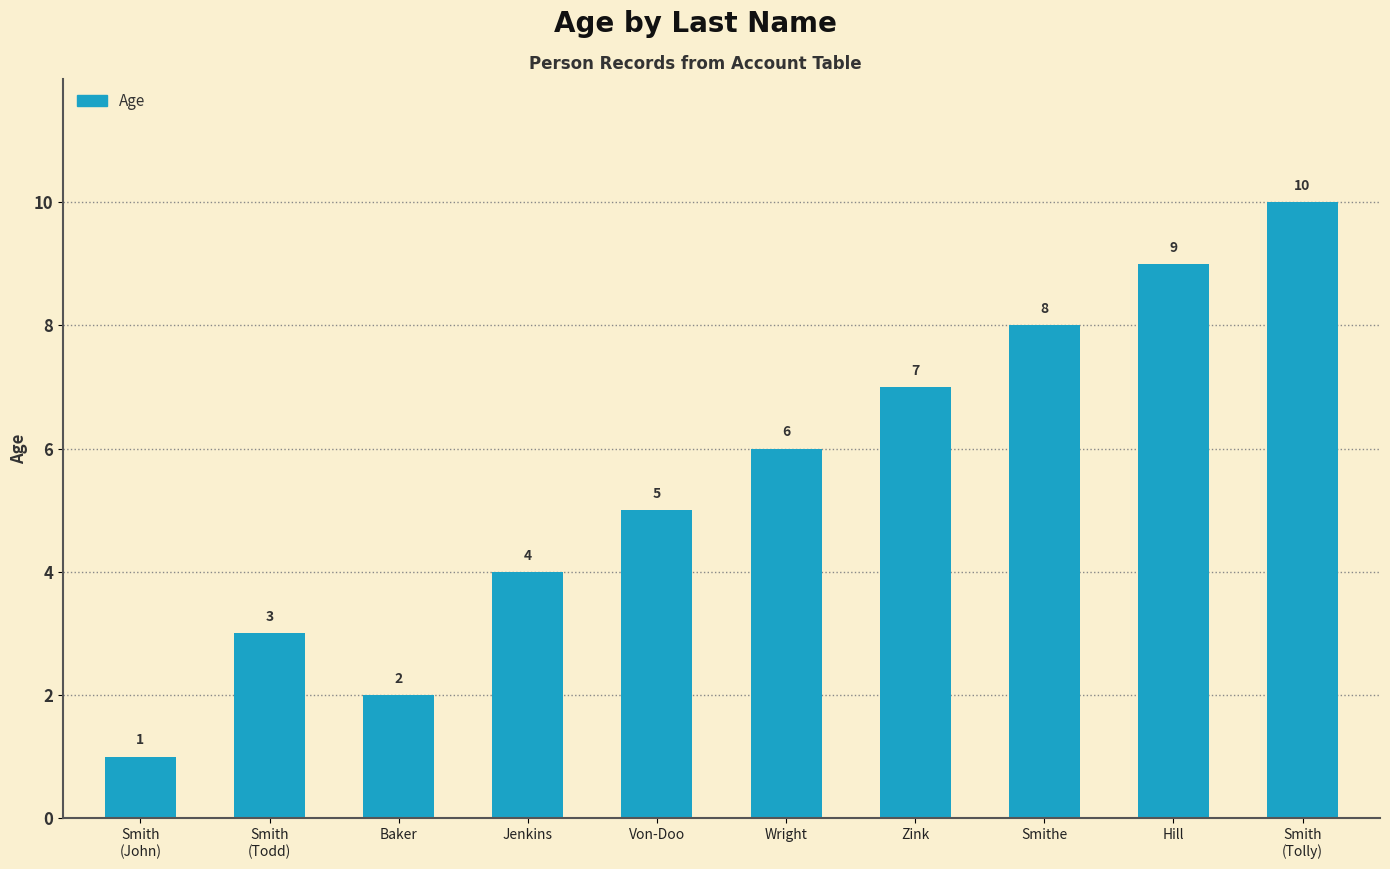

How many data points are less than 6?

5